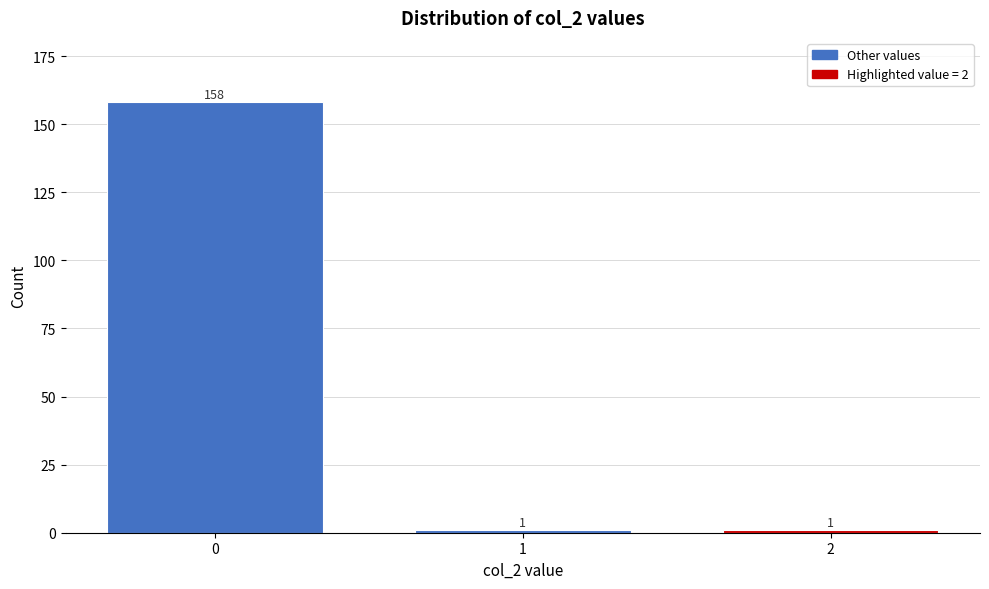

Reading left to right, transcribe all the data shown in this chart.

158	1	1